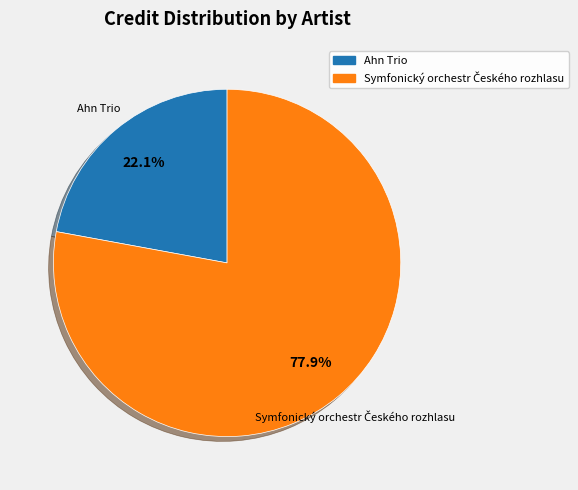

What percentage is NOT represented by Ahn Trio?

77.9%